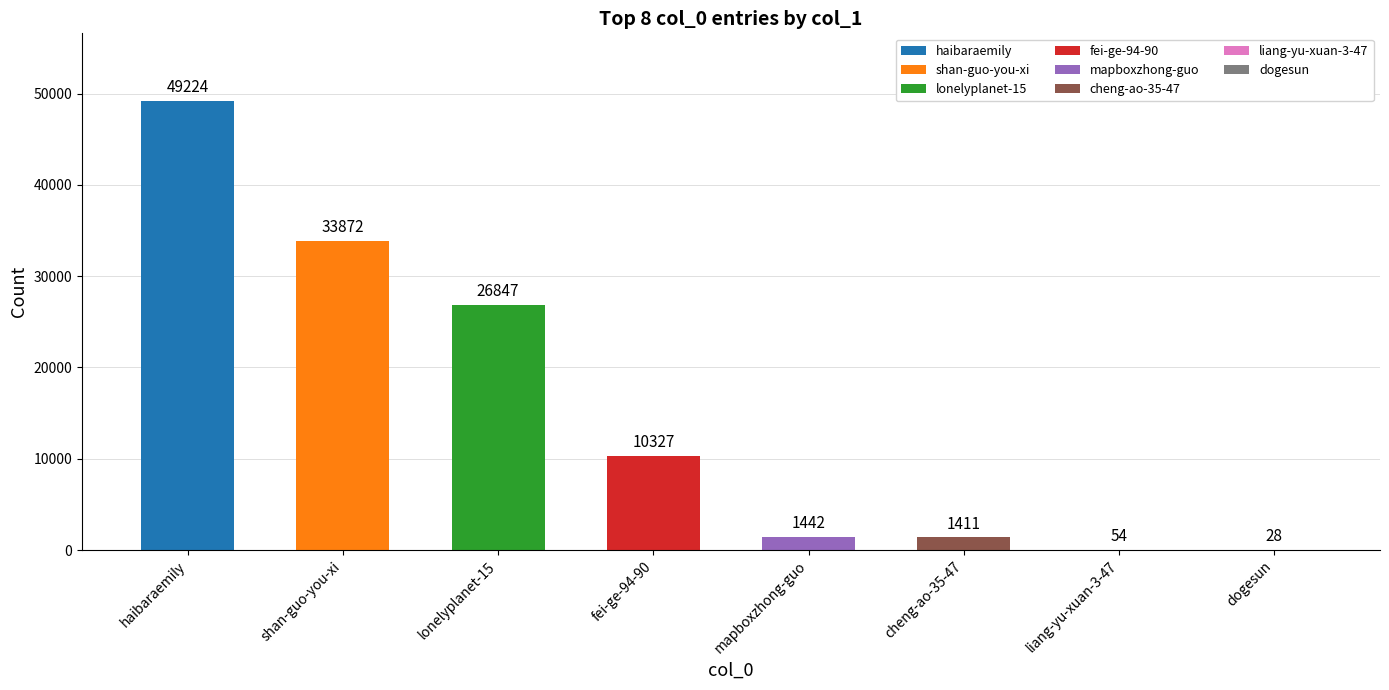

List the labels in order of value, smallest first.

dogesun, liang-yu-xuan-3-47, cheng-ao-35-47, mapboxzhong-guo, fei-ge-94-90, lonelyplanet-15, shan-guo-you-xi, haibaraemily